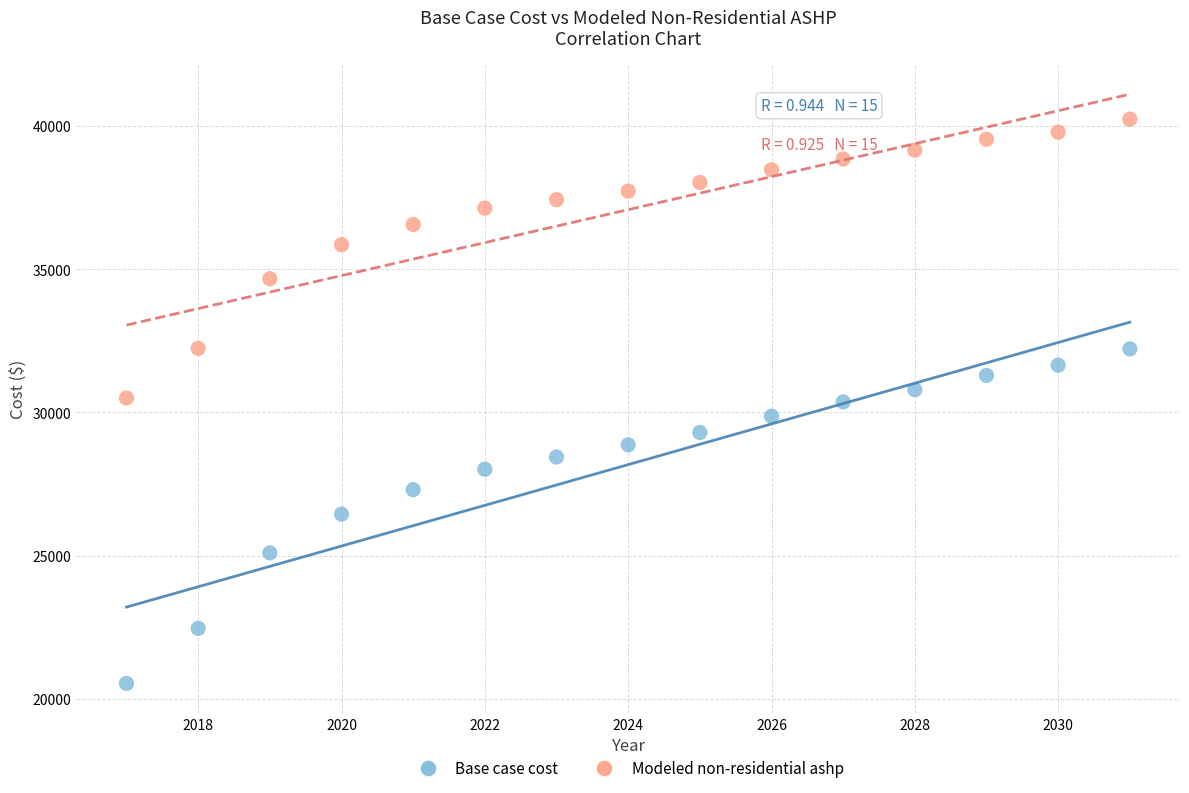

Which series reaches the minimum Y coordinate?

Base case cost